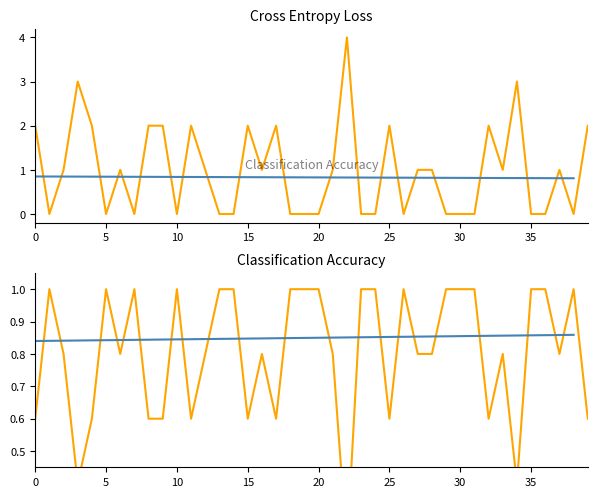

True or false: the data shows 0 at 24.

True